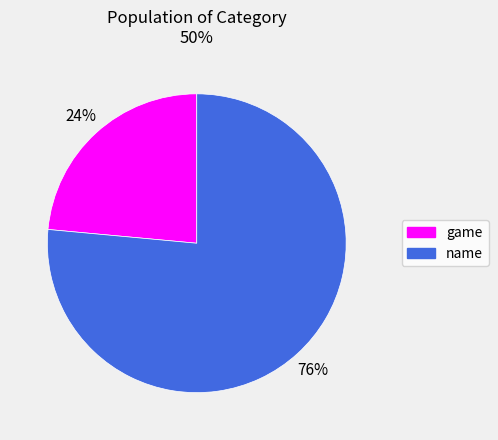

Rank the categories by value from lowest to highest.

game, name